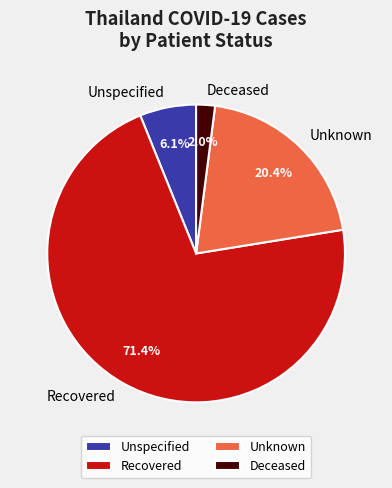

Between Deceased and Unspecified, which is larger?

Unspecified